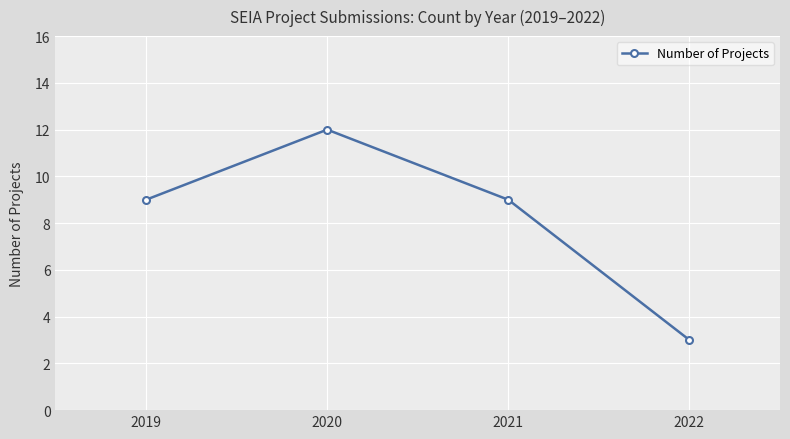

How many series are shown in this chart?

1